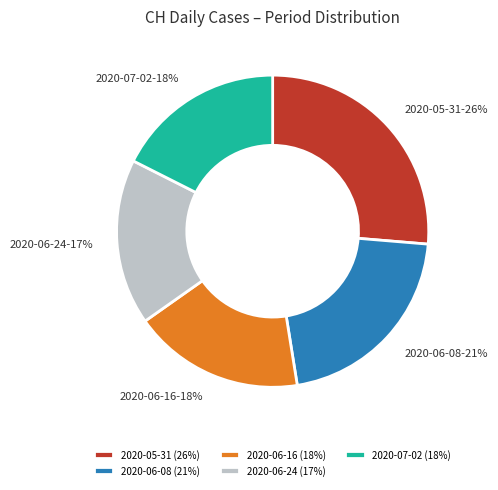

What percentage is the 2020-07-02 slice, to the nearest percent?

18%